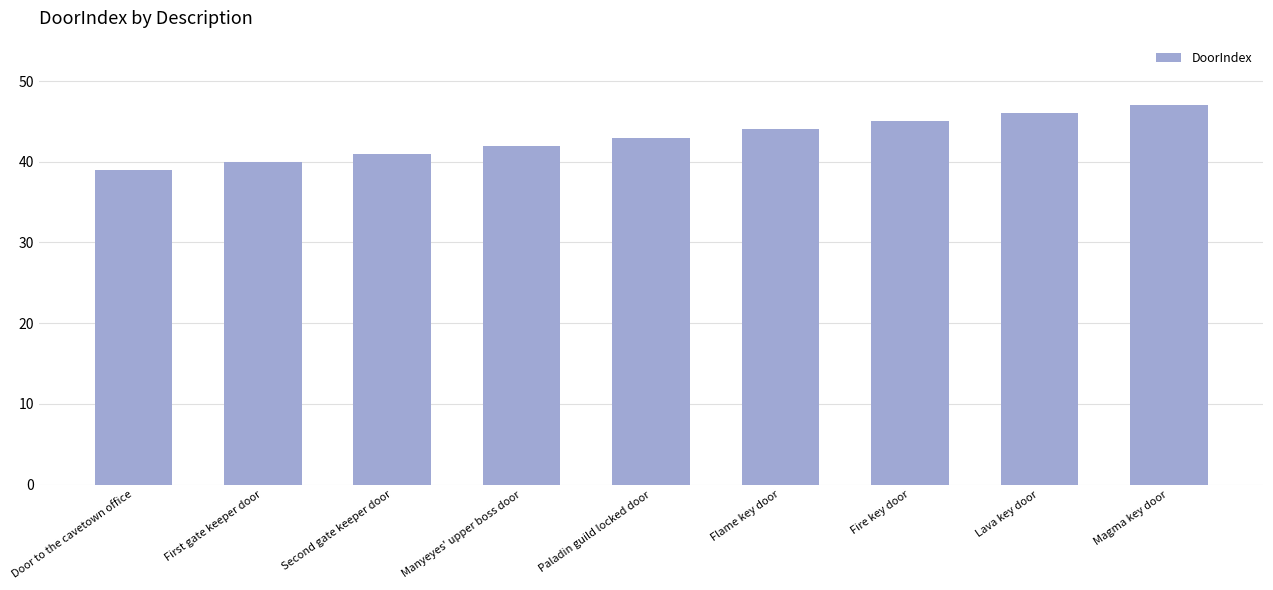

List the labels in order of value, smallest first.

Door to the cavetown office, First gate keeper door, Second gate keeper door, Manyeyes' upper boss door, Paladin guild locked door, Flame key door, Fire key door, Lava key door, Magma key door